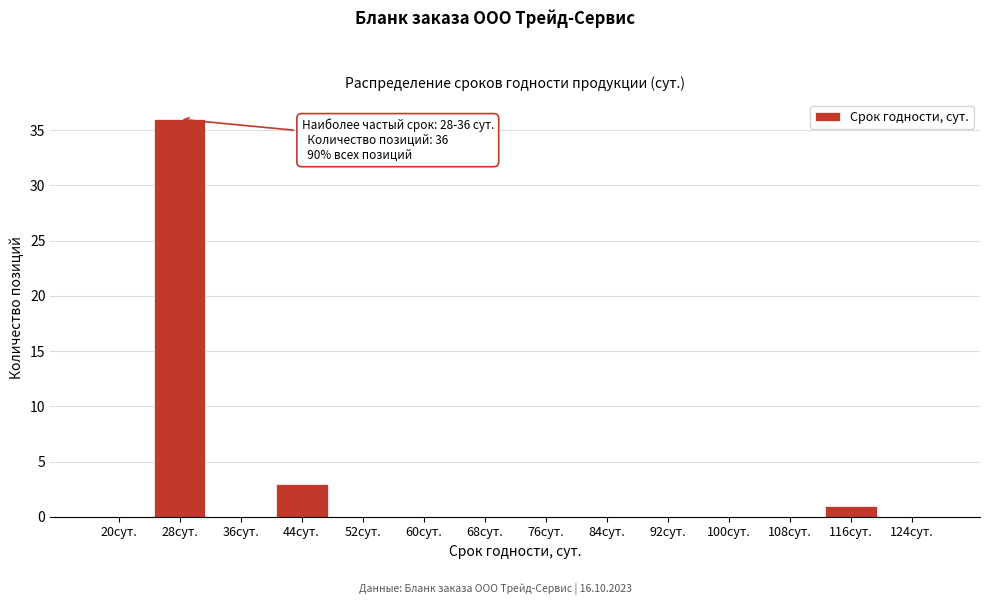

Reading left to right, list all the values displayed in this chart.

20сут.=0	28сут.=36	36сут.=0	44сут.=3	52сут.=0	60сут.=0	68сут.=0	76сут.=0	84сут.=0	92сут.=0	100сут.=0	108сут.=0	116сут.=1	124сут.=0